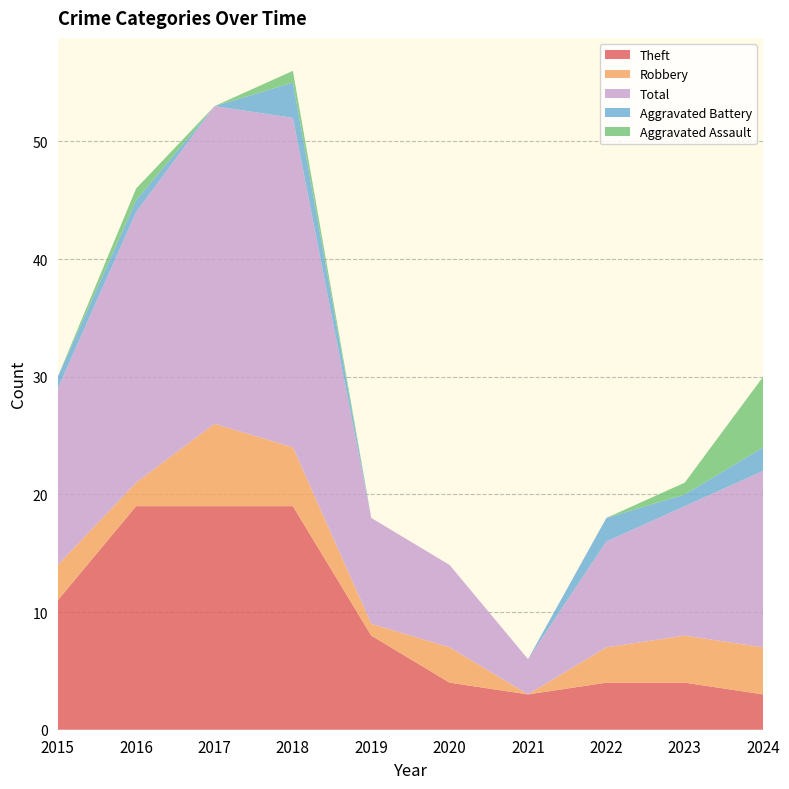

Reading right to left, list all the values displayed in this chart.

Theft: 3	4	4	3	4	8	19	19	19	11
Robbery: 4	4	3	0	3	1	5	7	2	3
Total: 15	11	9	3	7	9	28	27	23	15
Aggravated Battery: 2	1	2	0	0	0	3	0	1	1
Aggravated Assault: 6	1	0	0	0	0	1	0	1	0